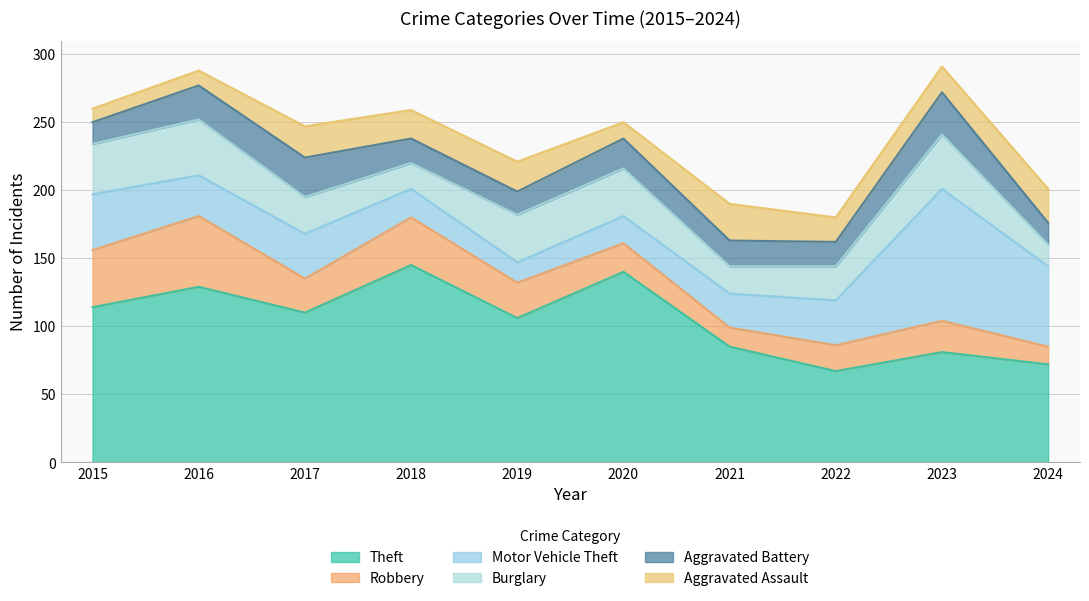

Reading left to right, transcribe all the data shown in this chart.

Theft: 2015=114	2016=129	2017=110	2018=145	2019=106	2020=140	2021=85	2022=67	2023=81	2024=72
Robbery: 2015=42	2016=52	2017=25	2018=35	2019=26	2020=21	2021=14	2022=19	2023=23	2024=13
Motor Vehicle Theft: 2015=41	2016=30	2017=33	2018=21	2019=15	2020=20	2021=25	2022=33	2023=97	2024=59
Burglary: 2015=37	2016=41	2017=27	2018=19	2019=35	2020=35	2021=20	2022=25	2023=40	2024=16
Aggravated Battery: 2015=16	2016=25	2017=29	2018=18	2019=17	2020=22	2021=19	2022=18	2023=31	2024=16
Aggravated Assault: 2015=10	2016=11	2017=23	2018=21	2019=22	2020=12	2021=27	2022=18	2023=19	2024=25